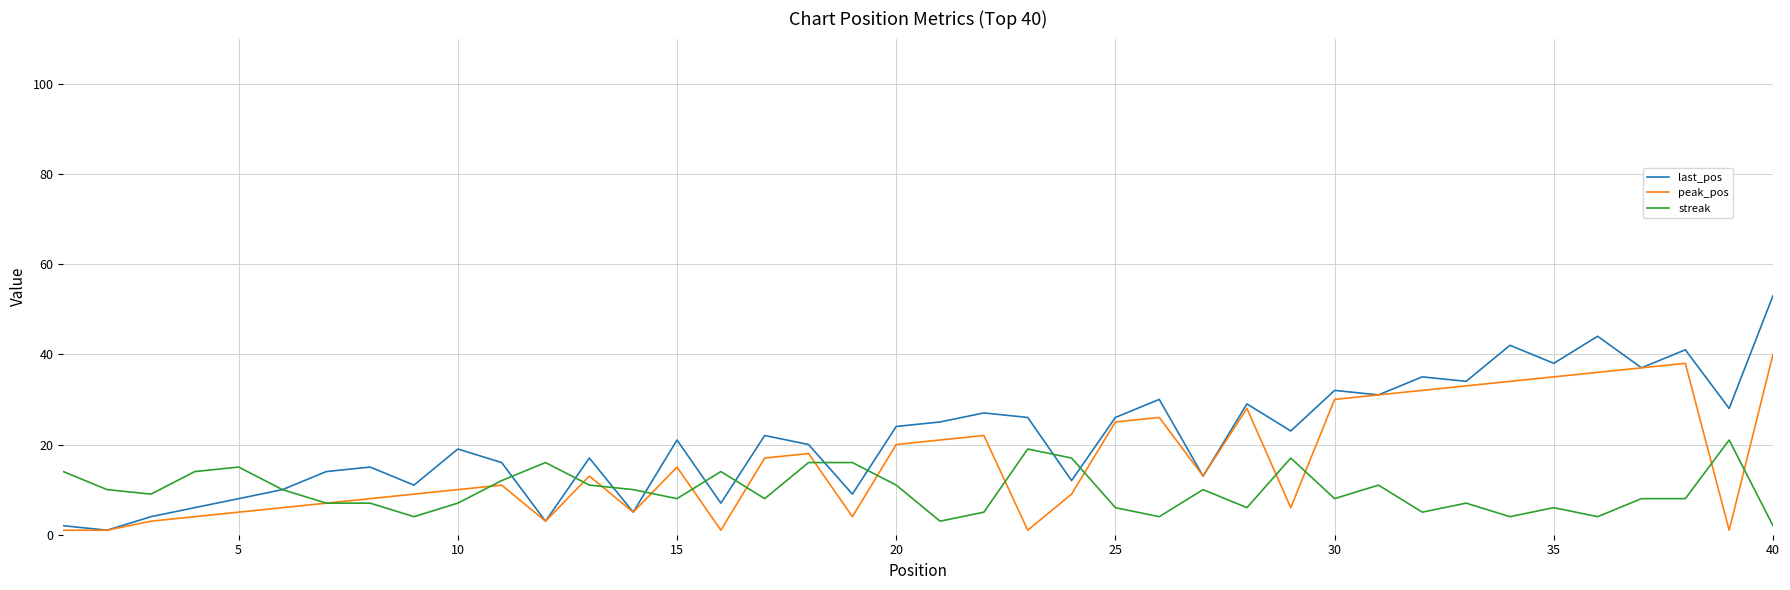

What is the highest value of the last_pos series?

53